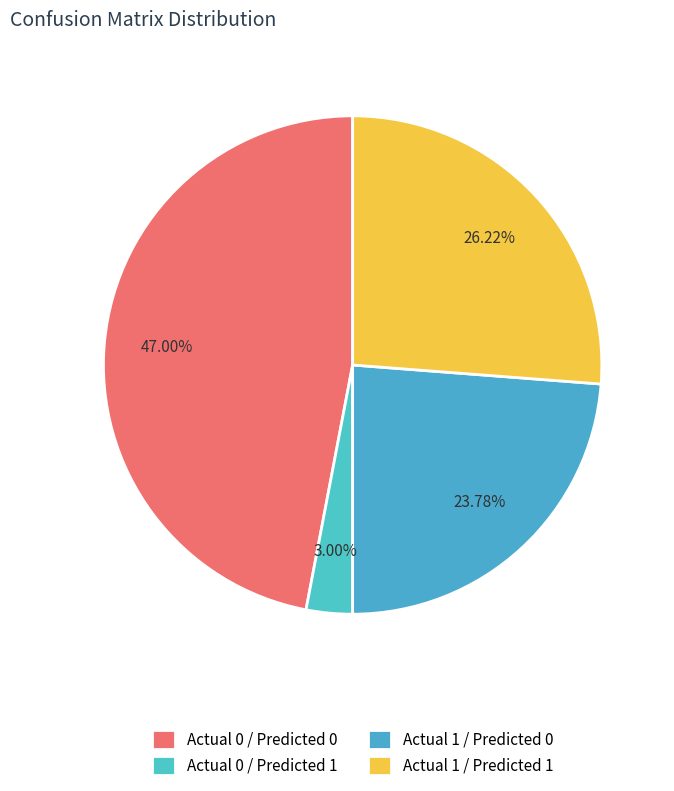

How many segments does this pie chart have?

4